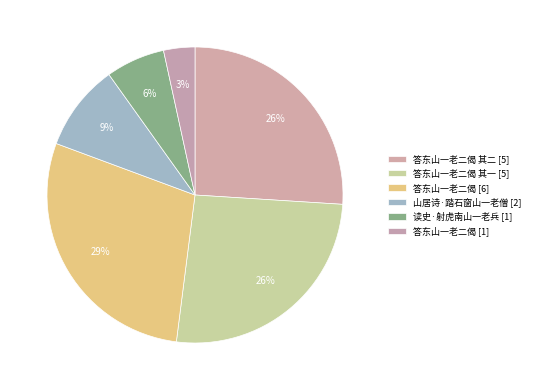

What is the largest slice in the pie chart?

答东山一老二偈